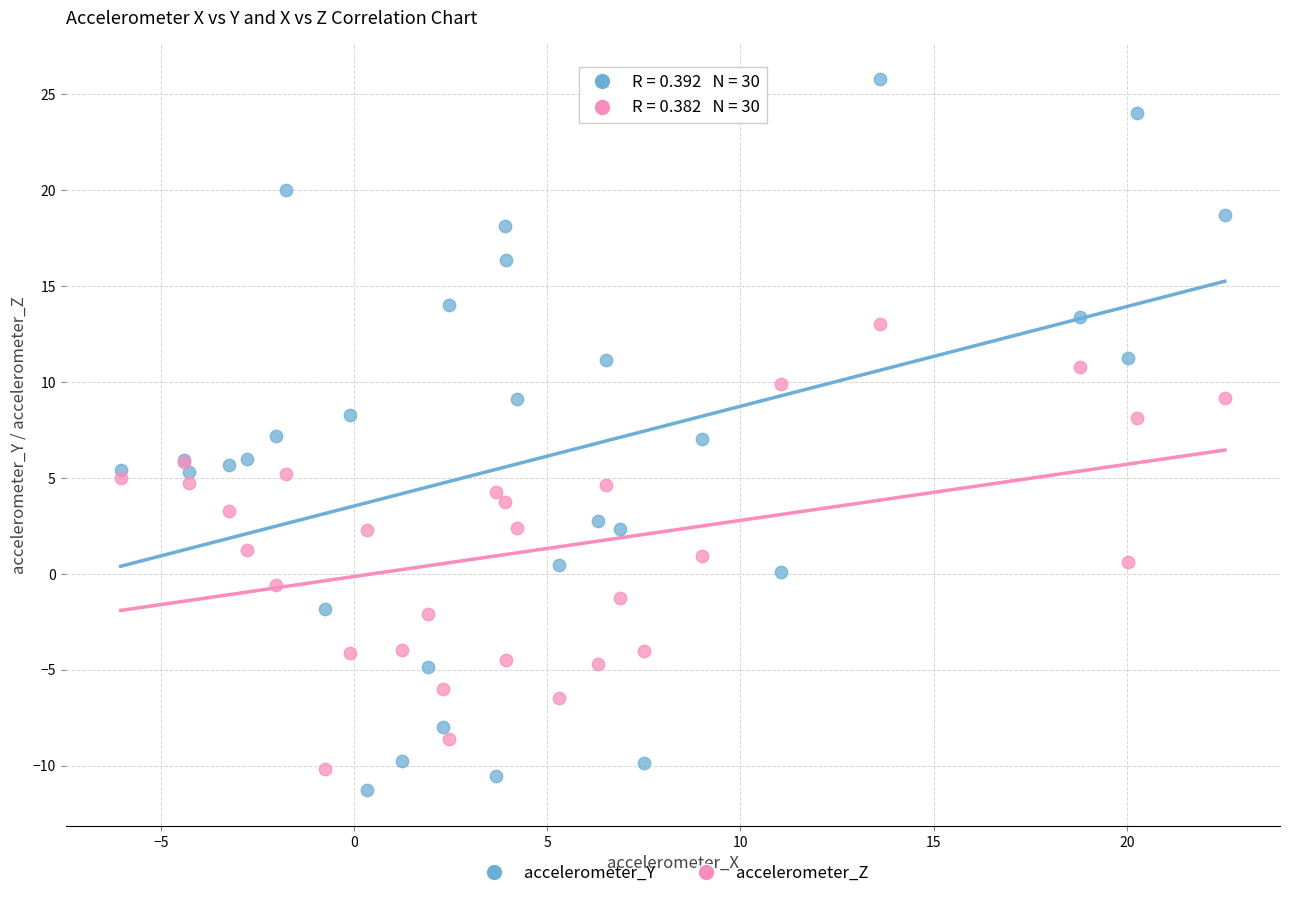

What are all the series names shown in the legend?

accelerometer_Y, accelerometer_Z